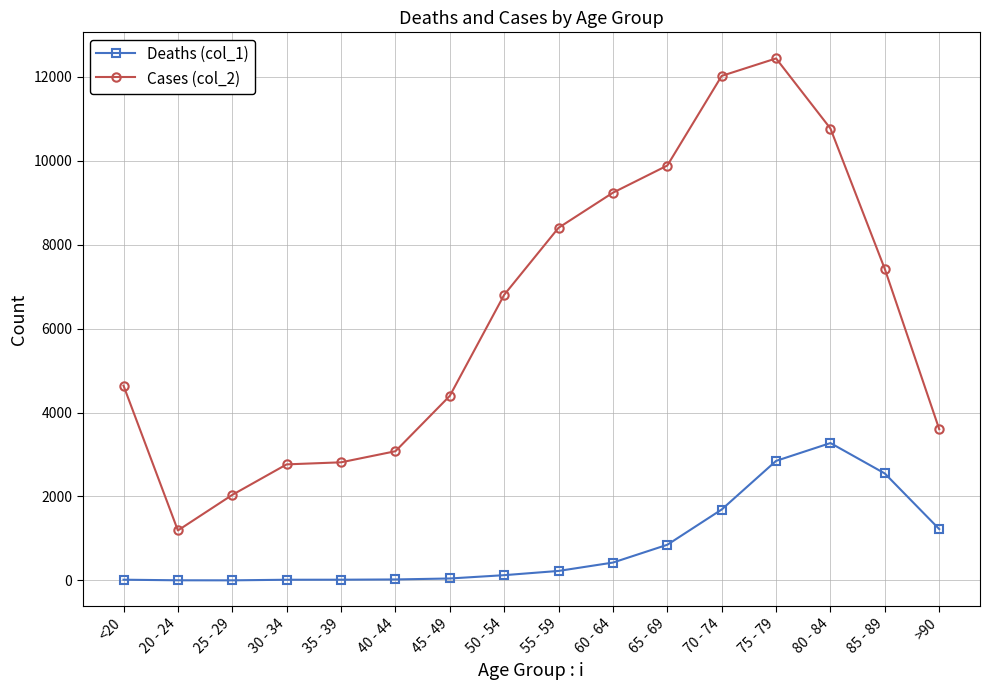

What is the difference between the maximum and second lowest values in the Cases (col_2) series?

10396